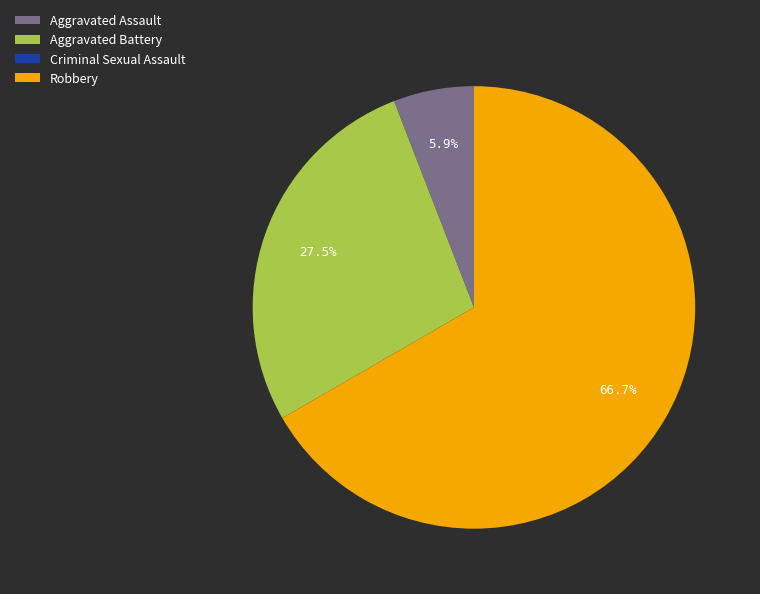

To the nearest percent, what is the difference between the largest and smallest slice percentages?

67%